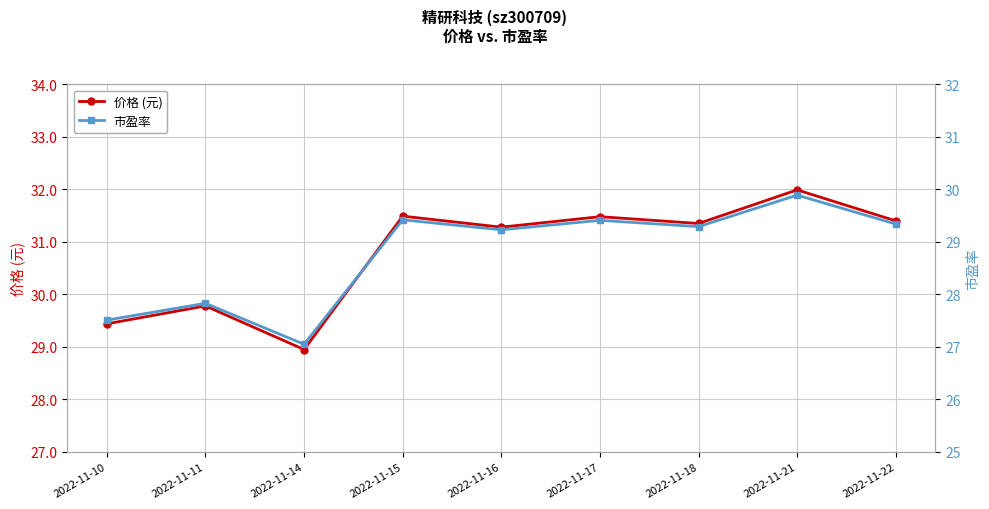

At which category does 价格 (元) reach its first local valley?

2022-11-14